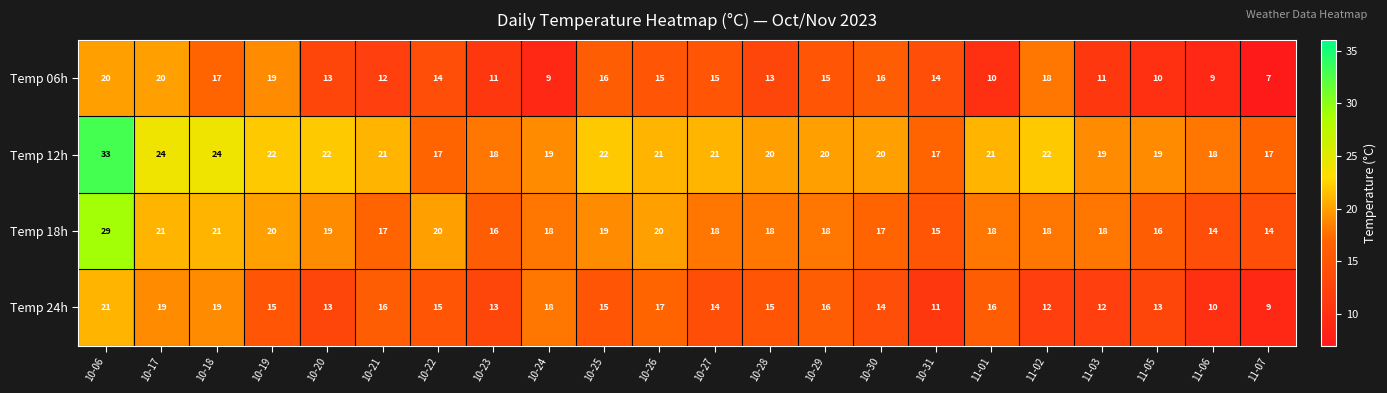

Is it true that Temp 24h equals 15 at 10-19?

True